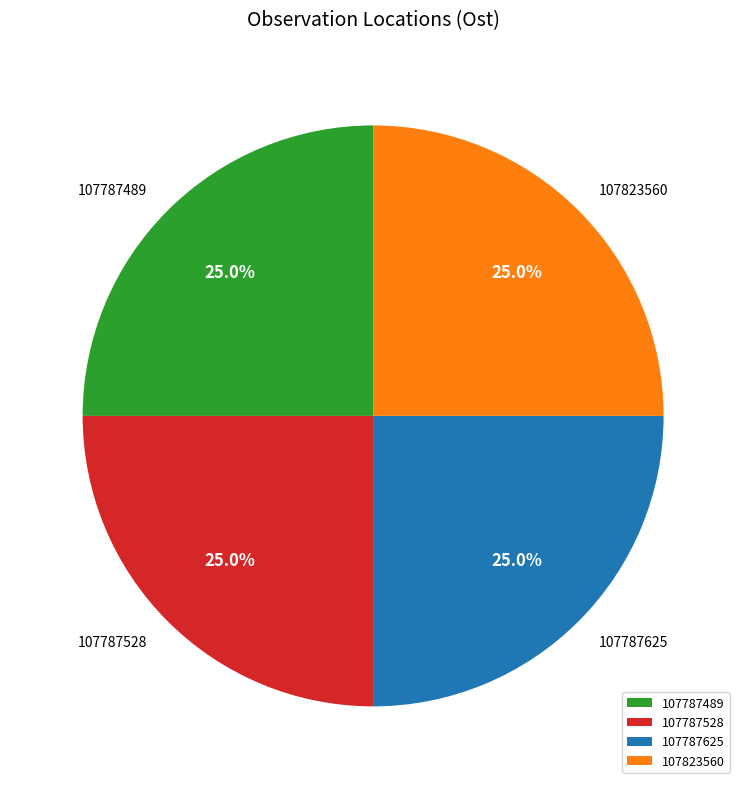

To the nearest percent, what is the average slice percentage?

25%